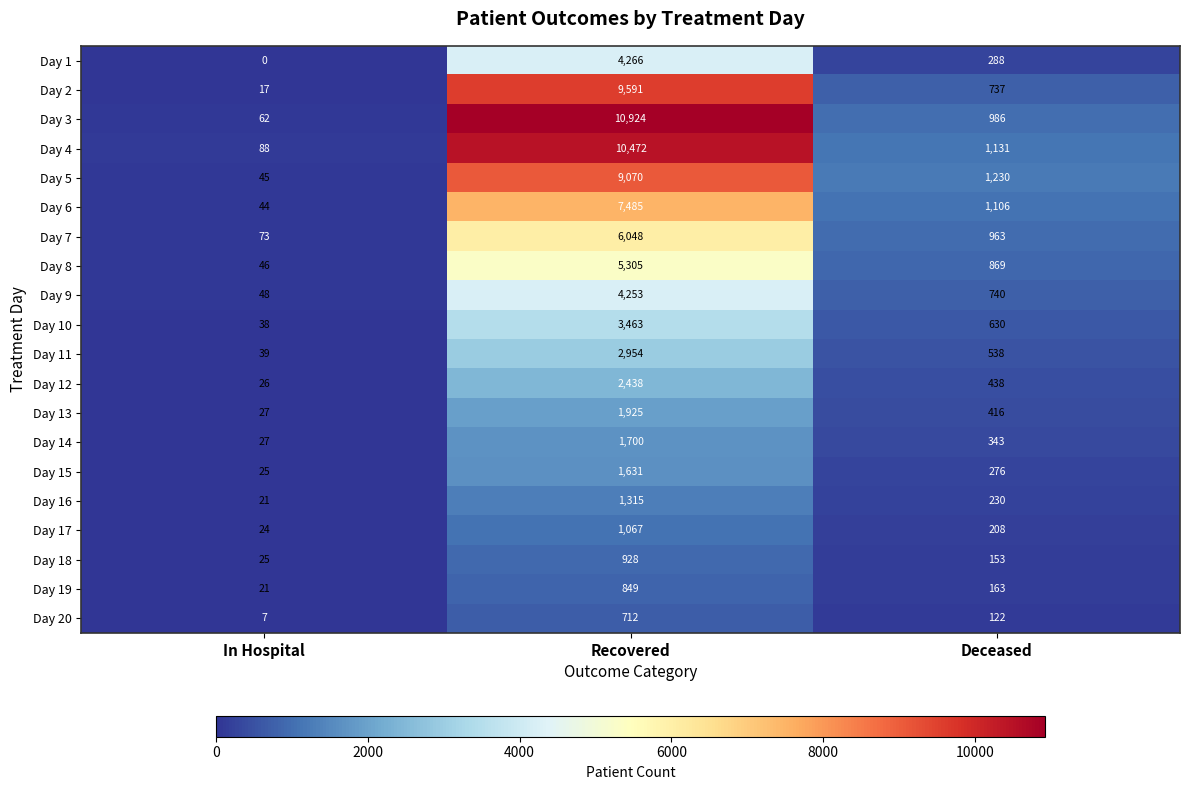

What is the sum of all Day 6 values?

8635